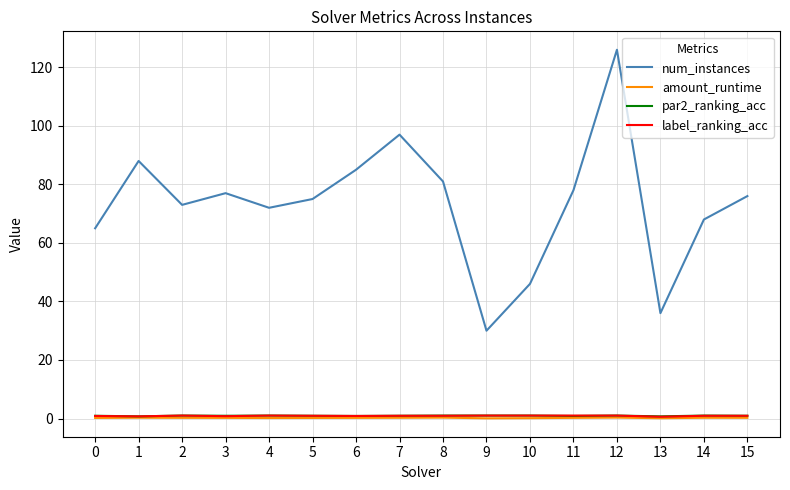

What is the maximum value shown in the chart?

126.0